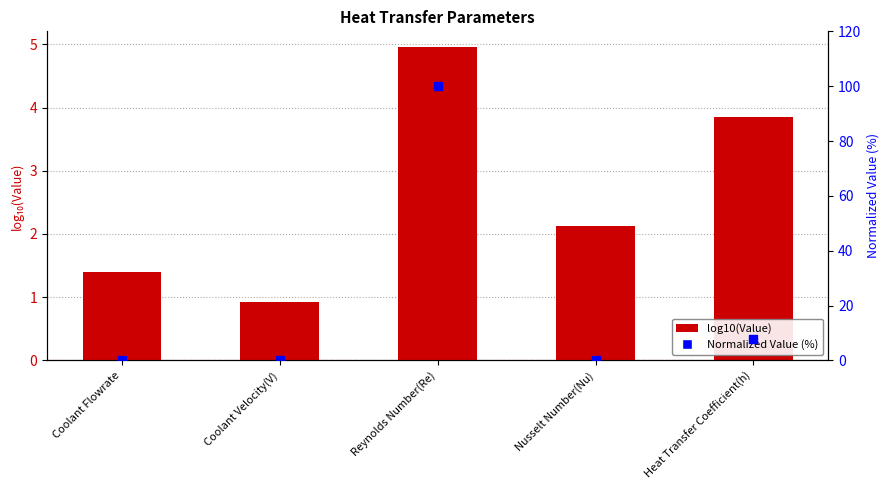

At how many categories does at least one series exceed 59?

1